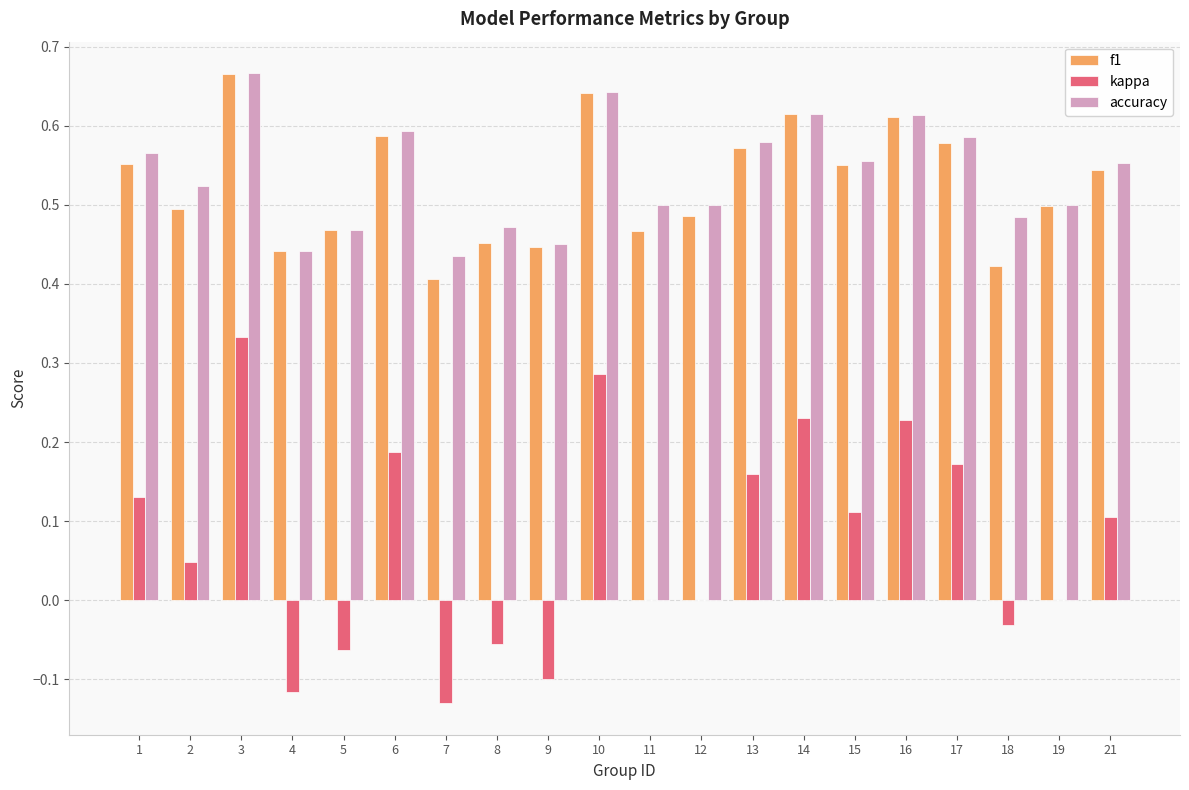

What is the sum of all kappa values?

1.5